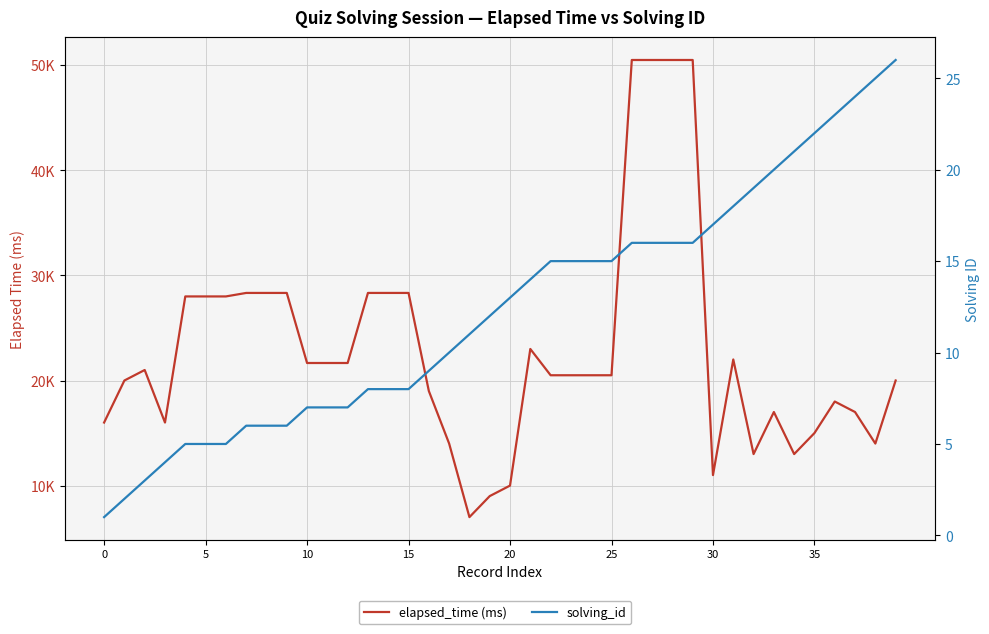

Reading left to right, extract all data points from this chart.

elapsed_time (ms): 16000	20000	21000	16000	28000	28000	28000	28333	28333	28333	21666	21666	21666	28333	28333	28333	19000	14000	7000	9000	10000	23000	20500	20500	20500	20500	50500	50500	50500	50500	11000	22000	13000	17000	13000	15000	18000	17000	14000	20000
solving_id: 1	2	3	4	5	5	5	6	6	6	7	7	7	8	8	8	9	10	11	12	13	14	15	15	15	15	16	16	16	16	17	18	19	20	21	22	23	24	25	26